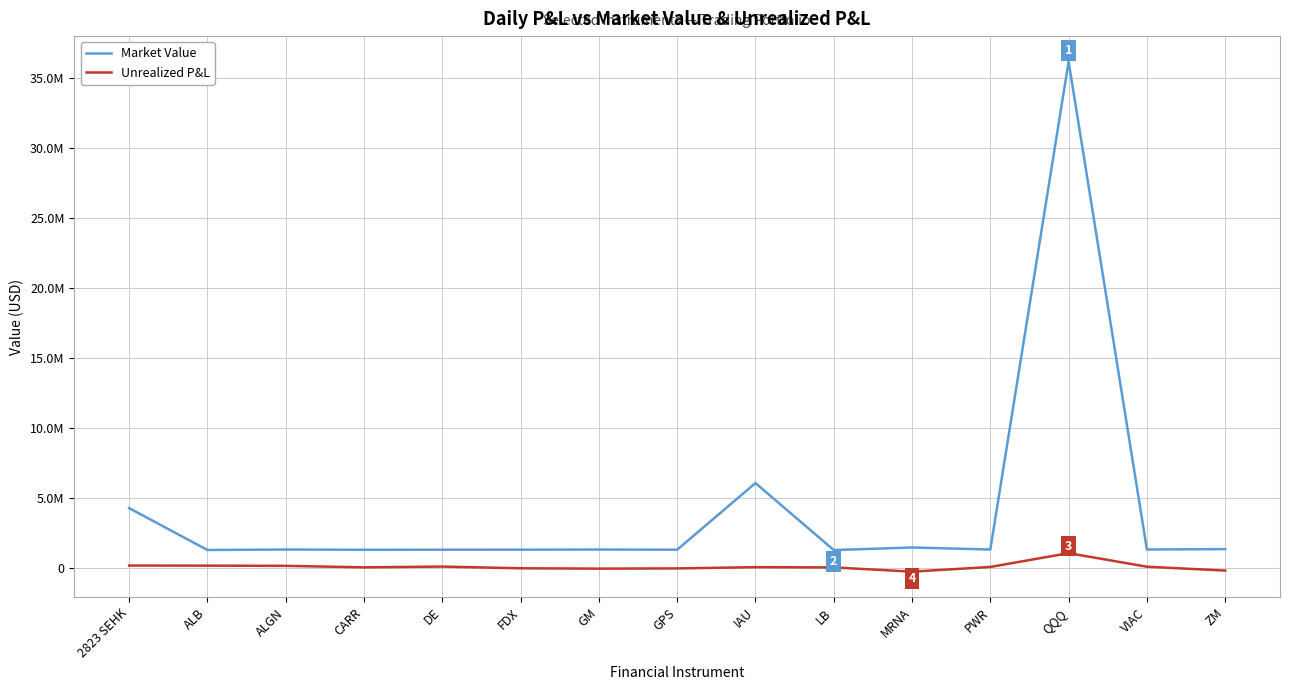

The value of Market Value at 2823 SEHK is 1432681. True or false?

False